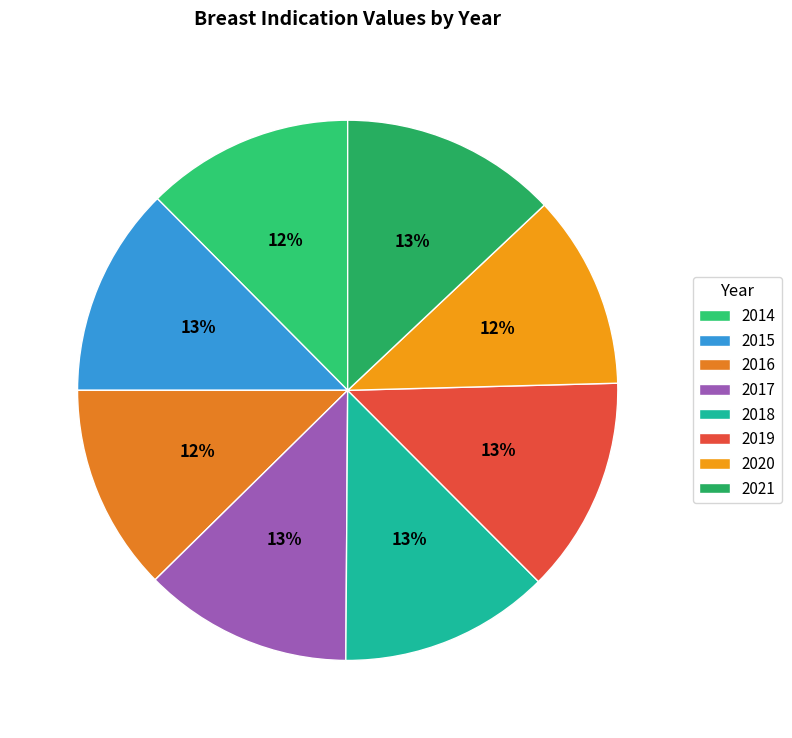

Is it true that 2021 is 3% of the pie?

False